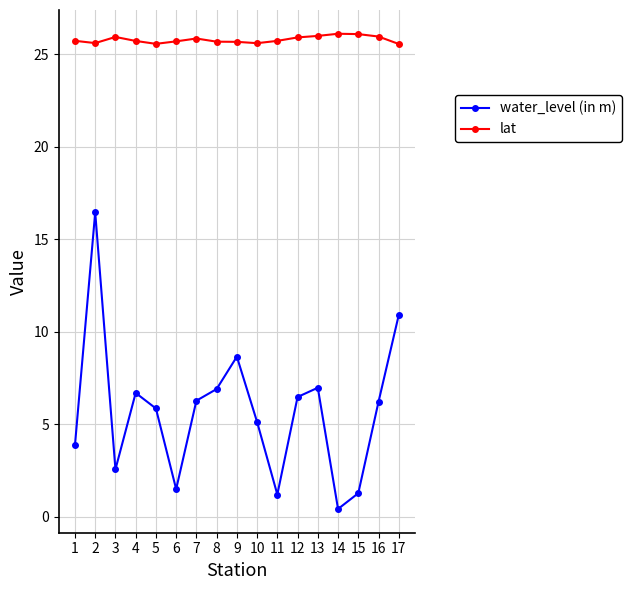

What is the value of the lat point at the 2nd from the left?

25.6